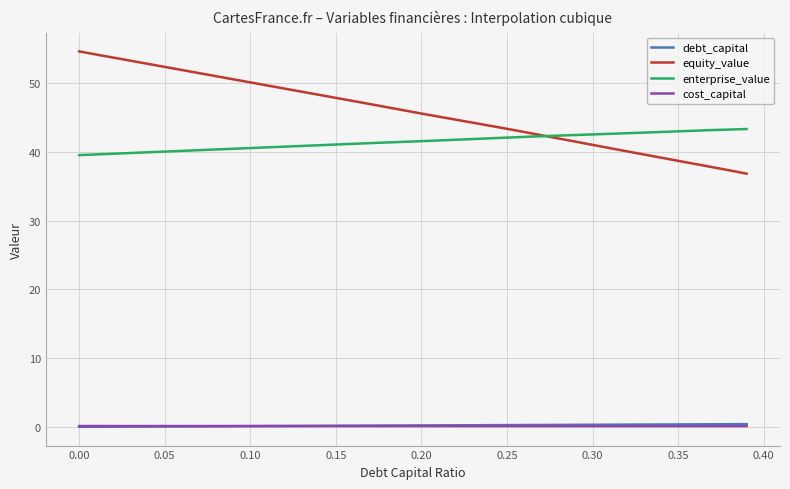

Which series has the largest total across all categories?

equity_value